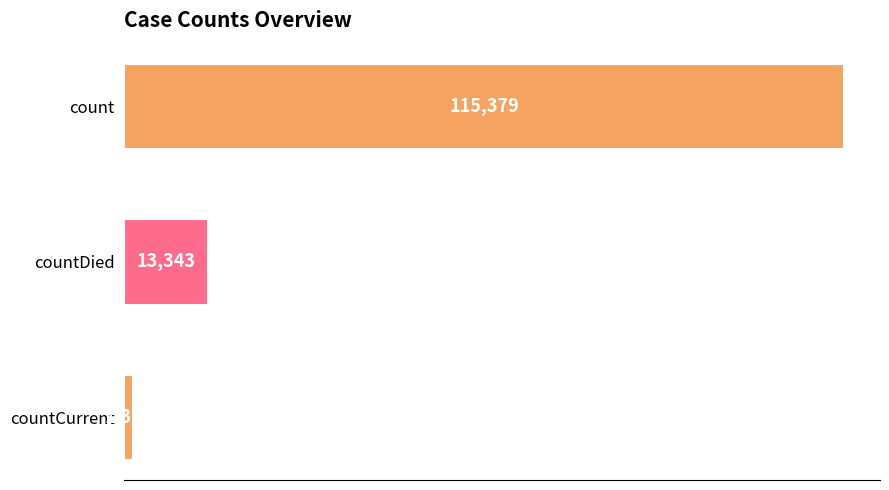

The value at countCurrent is 1383. True or false?

True